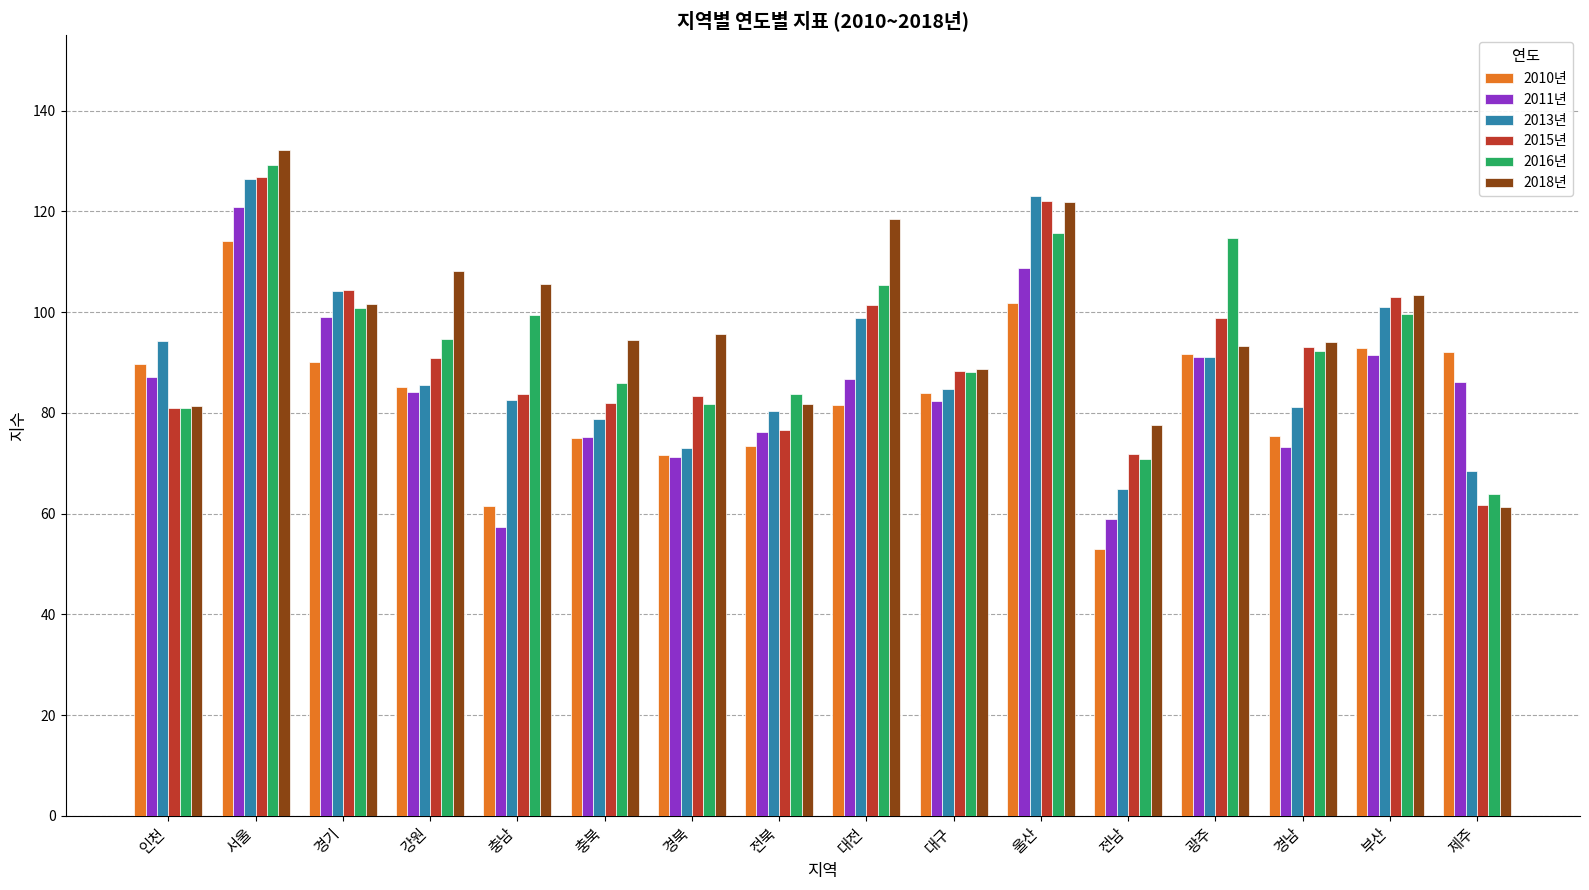

How many groups of bars are there?

16